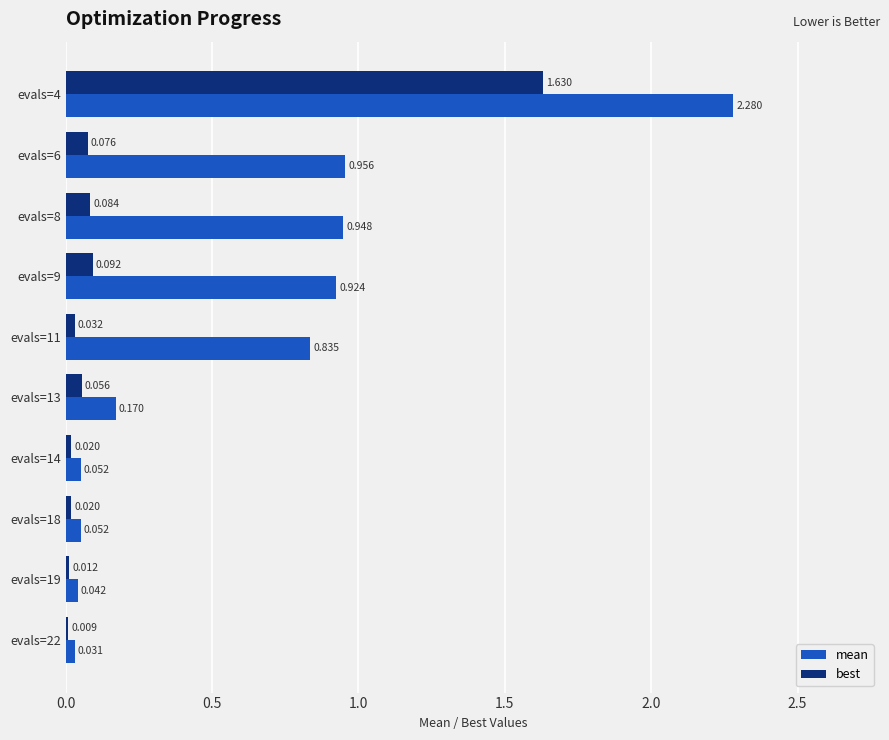

Is the value of best at evals=19 greater than the value of mean at evals=22?

No